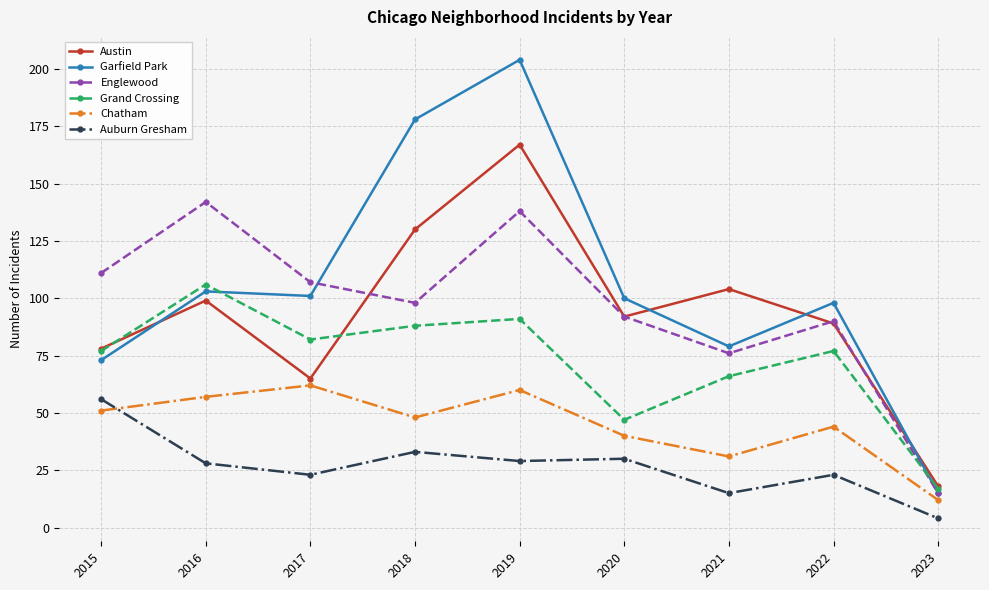

Reading left to right, what are all the values shown in this chart?

Austin: 78	99	65	130	167	92	104	89	18
Garfield Park: 73	103	101	178	204	100	79	98	15
Englewood: 111	142	107	98	138	92	76	90	15
Grand Crossing: 77	106	82	88	91	47	66	77	17
Chatham: 51	57	62	48	60	40	31	44	12
Auburn Gresham: 56	28	23	33	29	30	15	23	4